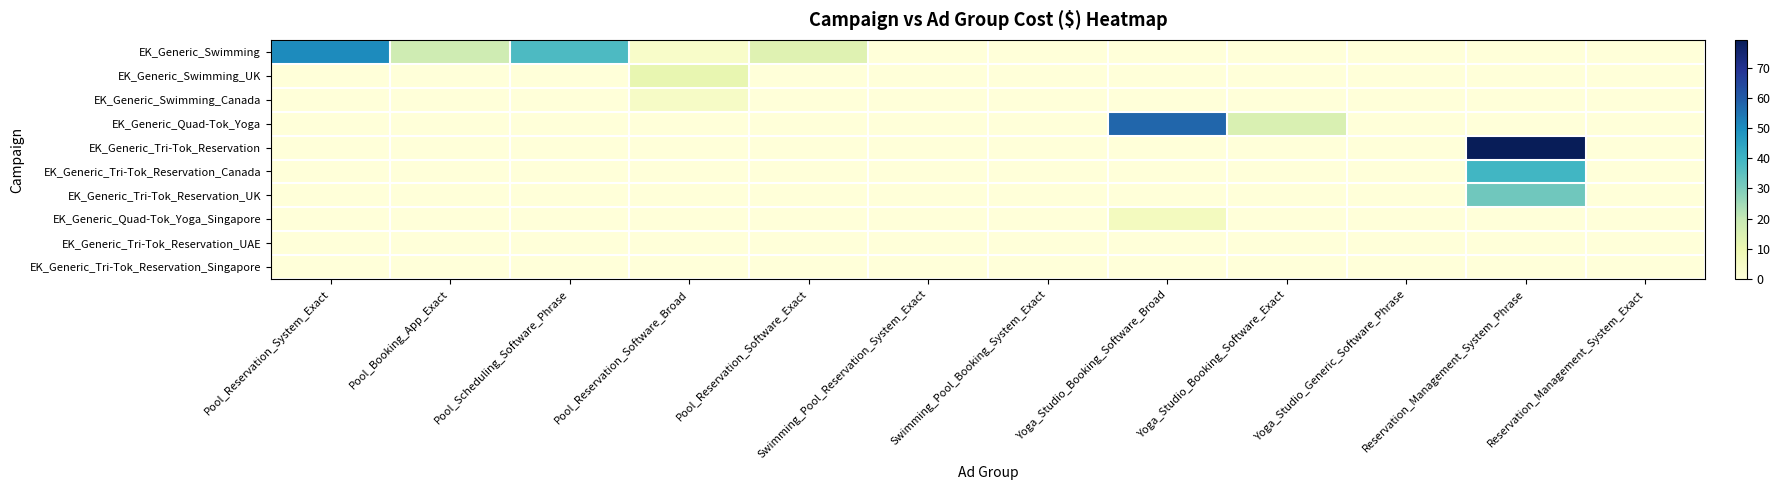

Reading left to right, what are all the values shown in this chart?

EK_Generic_Swimming: Pool_Reservation_System_Exact=50.6	Pool_Booking_App_Exact=17.9	Pool_Scheduling_Software_Phrase=37.5	Pool_Reservation_Software_Broad=3.7	Pool_Reservation_Software_Exact=13.4	Swimming_Pool_Reservation_System_Exact=0.0	Swimming_Pool_Booking_System_Exact=0.0	Yoga_Studio_Booking_Software_Broad=0.0	Yoga_Studio_Booking_Software_Exact=0.0	Yoga_Studio_Generic_Software_Phrase=0.0	Reservation_Management_System_Phrase=0.0	Reservation_Management_System_Exact=0.0
EK_Generic_Swimming_UK: Pool_Reservation_System_Exact=0.0	Pool_Booking_App_Exact=0.0	Pool_Scheduling_Software_Phrase=0.0	Pool_Reservation_Software_Broad=11.3	Pool_Reservation_Software_Exact=0.0	Swimming_Pool_Reservation_System_Exact=0.0	Swimming_Pool_Booking_System_Exact=0.0	Yoga_Studio_Booking_Software_Broad=0.0	Yoga_Studio_Booking_Software_Exact=0.0	Yoga_Studio_Generic_Software_Phrase=0.0	Reservation_Management_System_Phrase=0.0	Reservation_Management_System_Exact=0.0
EK_Generic_Swimming_Canada: Pool_Reservation_System_Exact=0.0	Pool_Booking_App_Exact=0.0	Pool_Scheduling_Software_Phrase=0.0	Pool_Reservation_Software_Broad=4.9	Pool_Reservation_Software_Exact=0.0	Swimming_Pool_Reservation_System_Exact=0.0	Swimming_Pool_Booking_System_Exact=0.0	Yoga_Studio_Booking_Software_Broad=0.0	Yoga_Studio_Booking_Software_Exact=0.0	Yoga_Studio_Generic_Software_Phrase=0.0	Reservation_Management_System_Phrase=0.0	Reservation_Management_System_Exact=0.0
EK_Generic_Quad-Tok_Yoga: Pool_Reservation_System_Exact=0.0	Pool_Booking_App_Exact=0.0	Pool_Scheduling_Software_Phrase=0.0	Pool_Reservation_Software_Broad=0.0	Pool_Reservation_Software_Exact=0.0	Swimming_Pool_Reservation_System_Exact=0.0	Swimming_Pool_Booking_System_Exact=0.0	Yoga_Studio_Booking_Software_Broad=57.6	Yoga_Studio_Booking_Software_Exact=15.1	Yoga_Studio_Generic_Software_Phrase=0.0	Reservation_Management_System_Phrase=0.0	Reservation_Management_System_Exact=0.0
EK_Generic_Tri-Tok_Reservation: Pool_Reservation_System_Exact=0.0	Pool_Booking_App_Exact=0.0	Pool_Scheduling_Software_Phrase=0.0	Pool_Reservation_Software_Broad=0.0	Pool_Reservation_Software_Exact=0.0	Swimming_Pool_Reservation_System_Exact=0.0	Swimming_Pool_Booking_System_Exact=0.0	Yoga_Studio_Booking_Software_Broad=0.0	Yoga_Studio_Booking_Software_Exact=0.0	Yoga_Studio_Generic_Software_Phrase=0.0	Reservation_Management_System_Phrase=79.2	Reservation_Management_System_Exact=0.0
EK_Generic_Tri-Tok_Reservation_Canada: Pool_Reservation_System_Exact=0.0	Pool_Booking_App_Exact=0.0	Pool_Scheduling_Software_Phrase=0.0	Pool_Reservation_Software_Broad=0.0	Pool_Reservation_Software_Exact=0.0	Swimming_Pool_Reservation_System_Exact=0.0	Swimming_Pool_Booking_System_Exact=0.0	Yoga_Studio_Booking_Software_Broad=0.0	Yoga_Studio_Booking_Software_Exact=0.0	Yoga_Studio_Generic_Software_Phrase=0.0	Reservation_Management_System_Phrase=39.6	Reservation_Management_System_Exact=0.0
EK_Generic_Tri-Tok_Reservation_UK: Pool_Reservation_System_Exact=0.0	Pool_Booking_App_Exact=0.0	Pool_Scheduling_Software_Phrase=0.0	Pool_Reservation_Software_Broad=0.0	Pool_Reservation_Software_Exact=0.0	Swimming_Pool_Reservation_System_Exact=0.0	Swimming_Pool_Booking_System_Exact=0.0	Yoga_Studio_Booking_Software_Broad=0.0	Yoga_Studio_Booking_Software_Exact=0.0	Yoga_Studio_Generic_Software_Phrase=0.0	Reservation_Management_System_Phrase=32.1	Reservation_Management_System_Exact=0.0
EK_Generic_Quad-Tok_Yoga_Singapore: Pool_Reservation_System_Exact=0.0	Pool_Booking_App_Exact=0.0	Pool_Scheduling_Software_Phrase=0.0	Pool_Reservation_Software_Broad=0.0	Pool_Reservation_Software_Exact=0.0	Swimming_Pool_Reservation_System_Exact=0.0	Swimming_Pool_Booking_System_Exact=0.0	Yoga_Studio_Booking_Software_Broad=6.4	Yoga_Studio_Booking_Software_Exact=0.0	Yoga_Studio_Generic_Software_Phrase=0.0	Reservation_Management_System_Phrase=0.0	Reservation_Management_System_Exact=0.0
EK_Generic_Tri-Tok_Reservation_UAE: Pool_Reservation_System_Exact=0.0	Pool_Booking_App_Exact=0.0	Pool_Scheduling_Software_Phrase=0.0	Pool_Reservation_Software_Broad=0.0	Pool_Reservation_Software_Exact=0.0	Swimming_Pool_Reservation_System_Exact=0.0	Swimming_Pool_Booking_System_Exact=0.0	Yoga_Studio_Booking_Software_Broad=0.0	Yoga_Studio_Booking_Software_Exact=0.0	Yoga_Studio_Generic_Software_Phrase=0.0	Reservation_Management_System_Phrase=0.0	Reservation_Management_System_Exact=0.0
EK_Generic_Tri-Tok_Reservation_Singapore: Pool_Reservation_System_Exact=0.0	Pool_Booking_App_Exact=0.0	Pool_Scheduling_Software_Phrase=0.0	Pool_Reservation_Software_Broad=0.0	Pool_Reservation_Software_Exact=0.0	Swimming_Pool_Reservation_System_Exact=0.0	Swimming_Pool_Booking_System_Exact=0.0	Yoga_Studio_Booking_Software_Broad=0.0	Yoga_Studio_Booking_Software_Exact=0.0	Yoga_Studio_Generic_Software_Phrase=0.0	Reservation_Management_System_Phrase=0.0	Reservation_Management_System_Exact=0.0